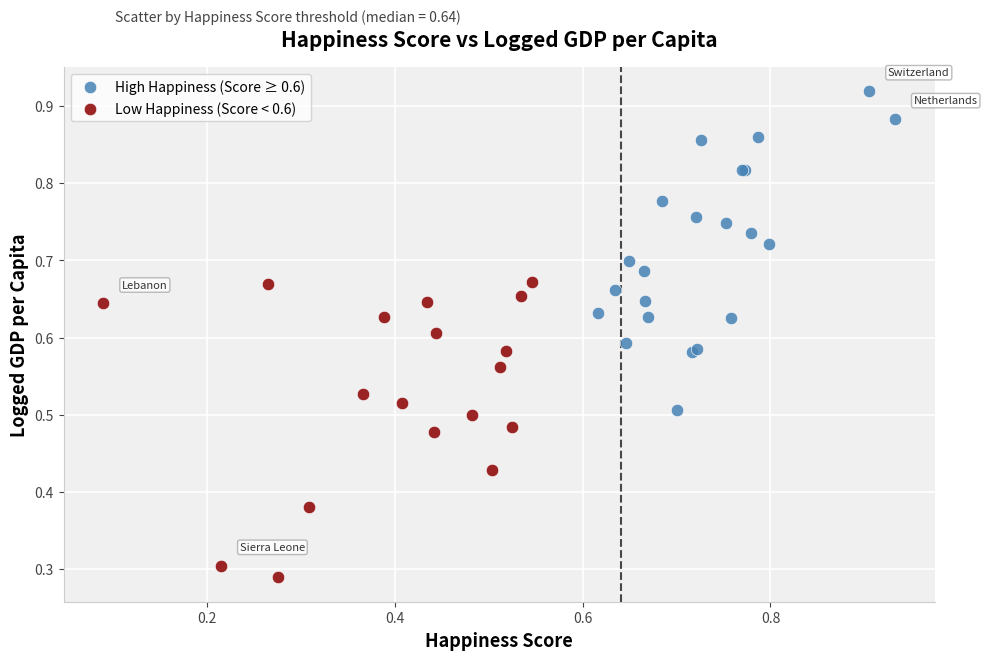

Which series contains the lowest Y value?

Low Happiness (Score < 0.6)